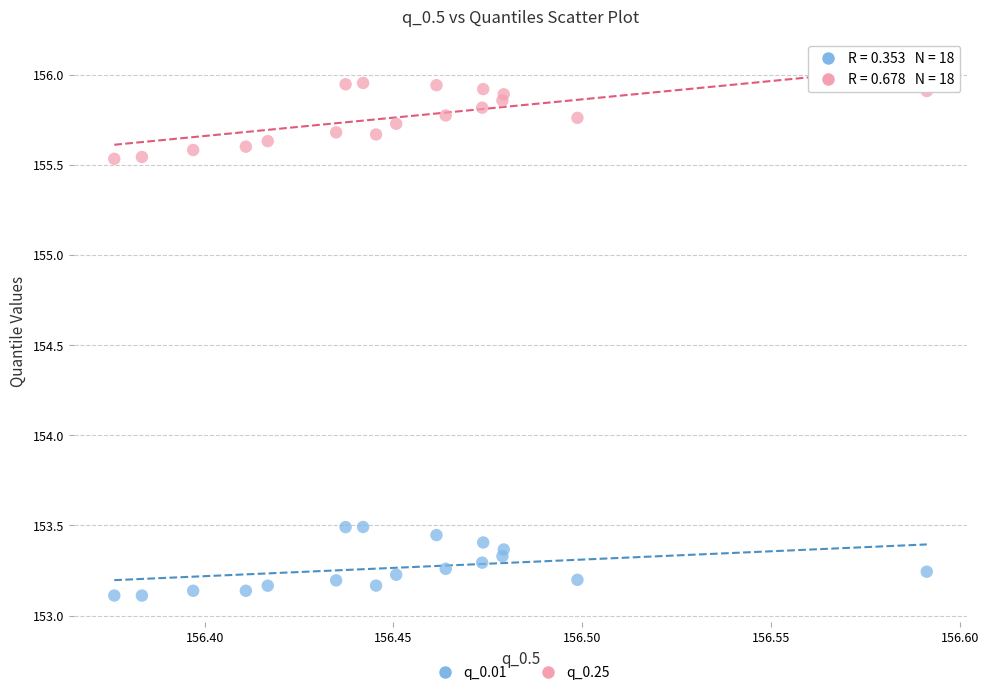

What are all the series names shown in the legend?

q_0.01, q_0.25